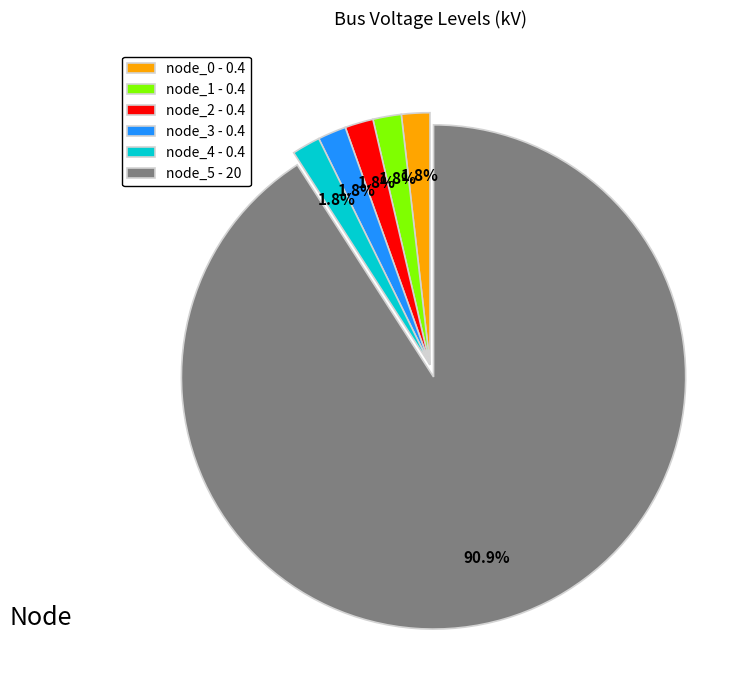

Which slice is the largest?

node_5 - 20